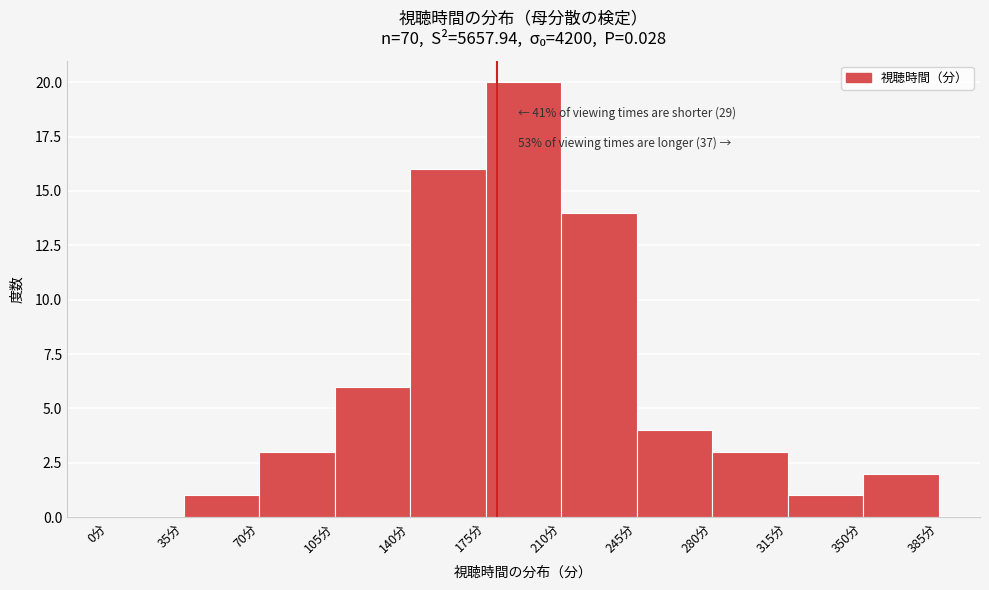

Which range on the x-axis has the tallest bar?

175 to 210